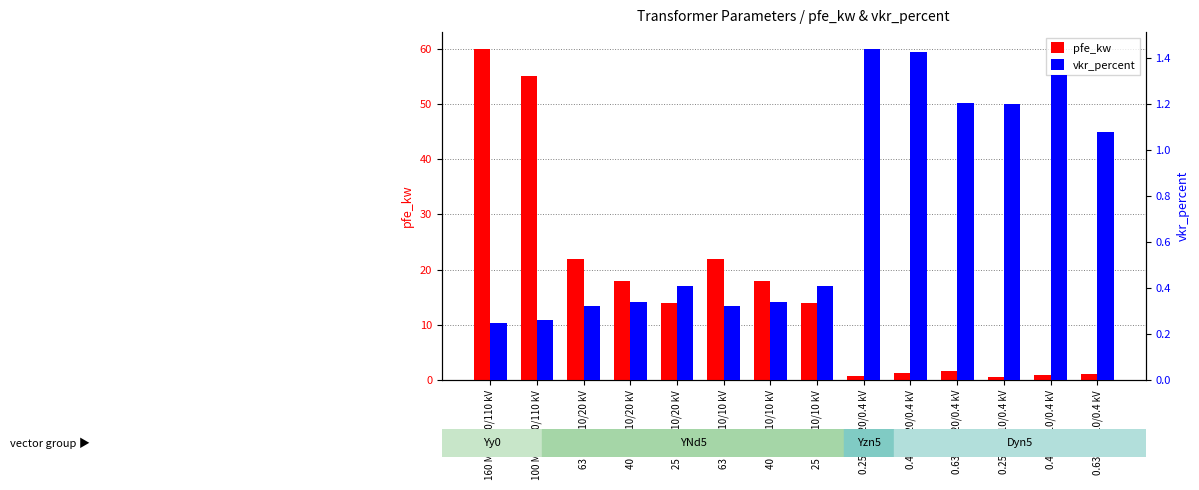

What position from the right is 25 MVA 110/10 kV?

7